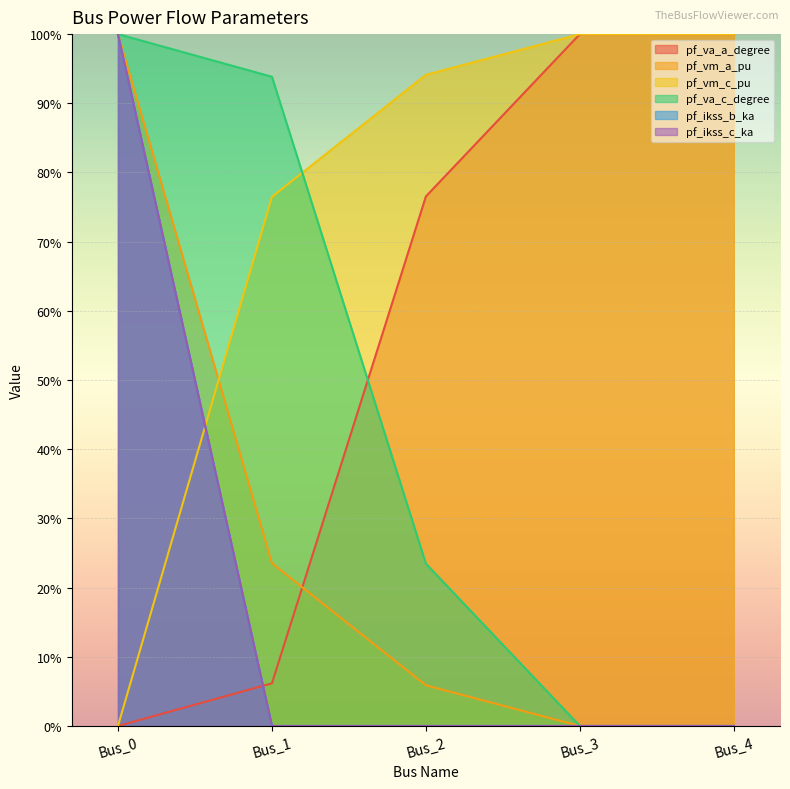

Which series ends up on top after the final intersection of pf_va_c_degree and pf_vm_c_pu?

pf_vm_c_pu